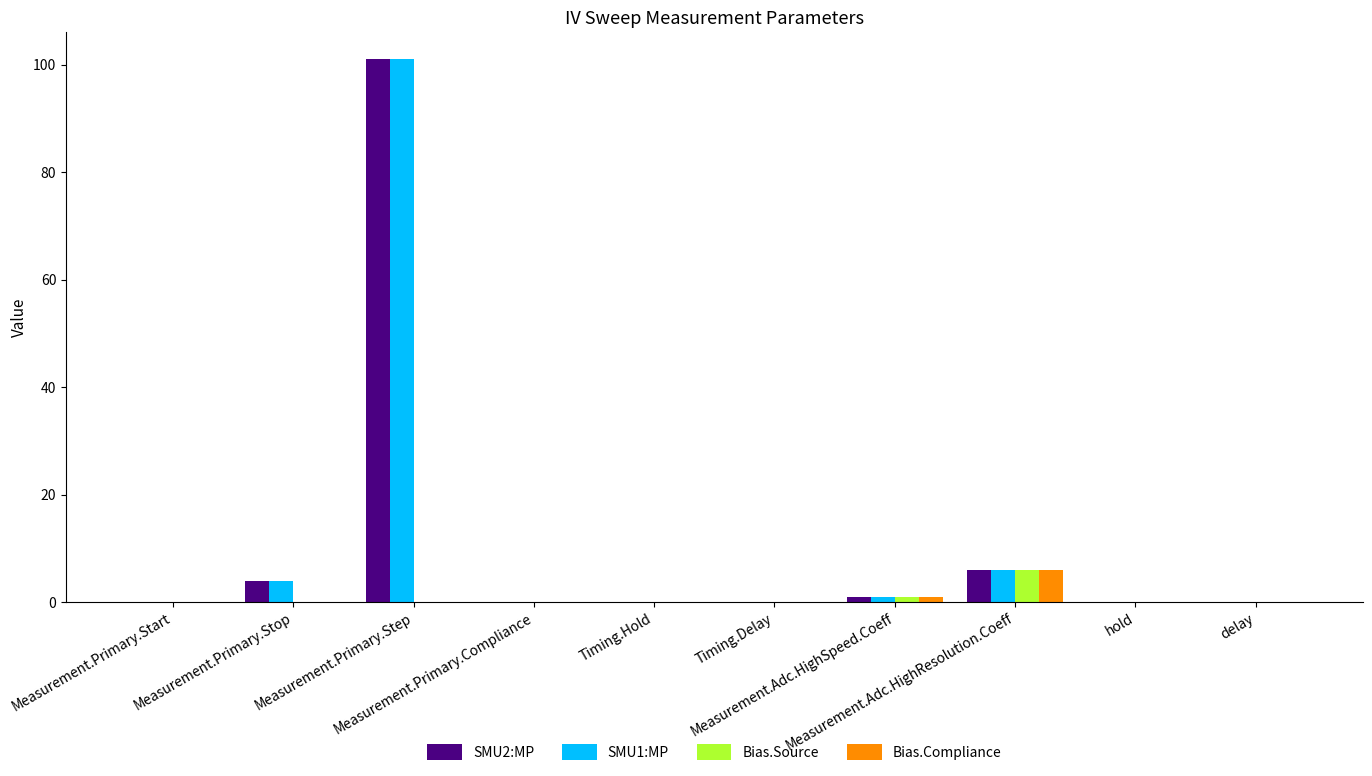

How many groups of bars are there?

10